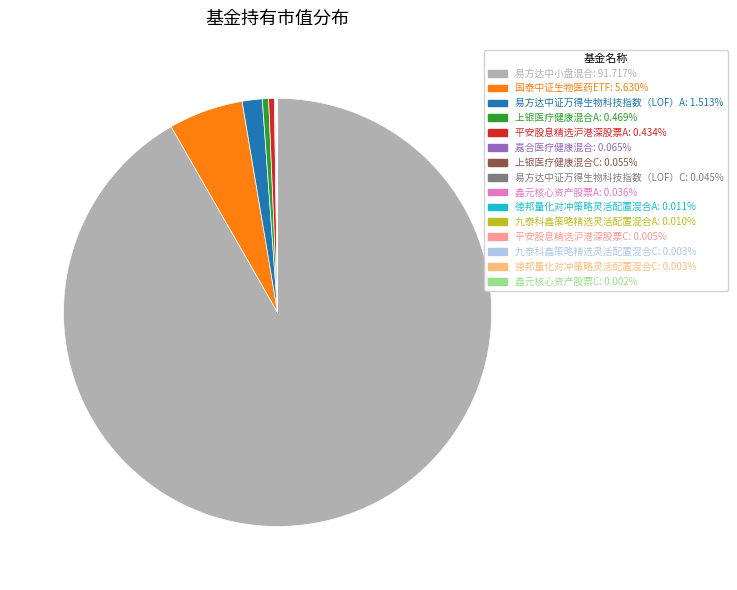

What is the largest slice in the pie chart?

易方达中小盘混合